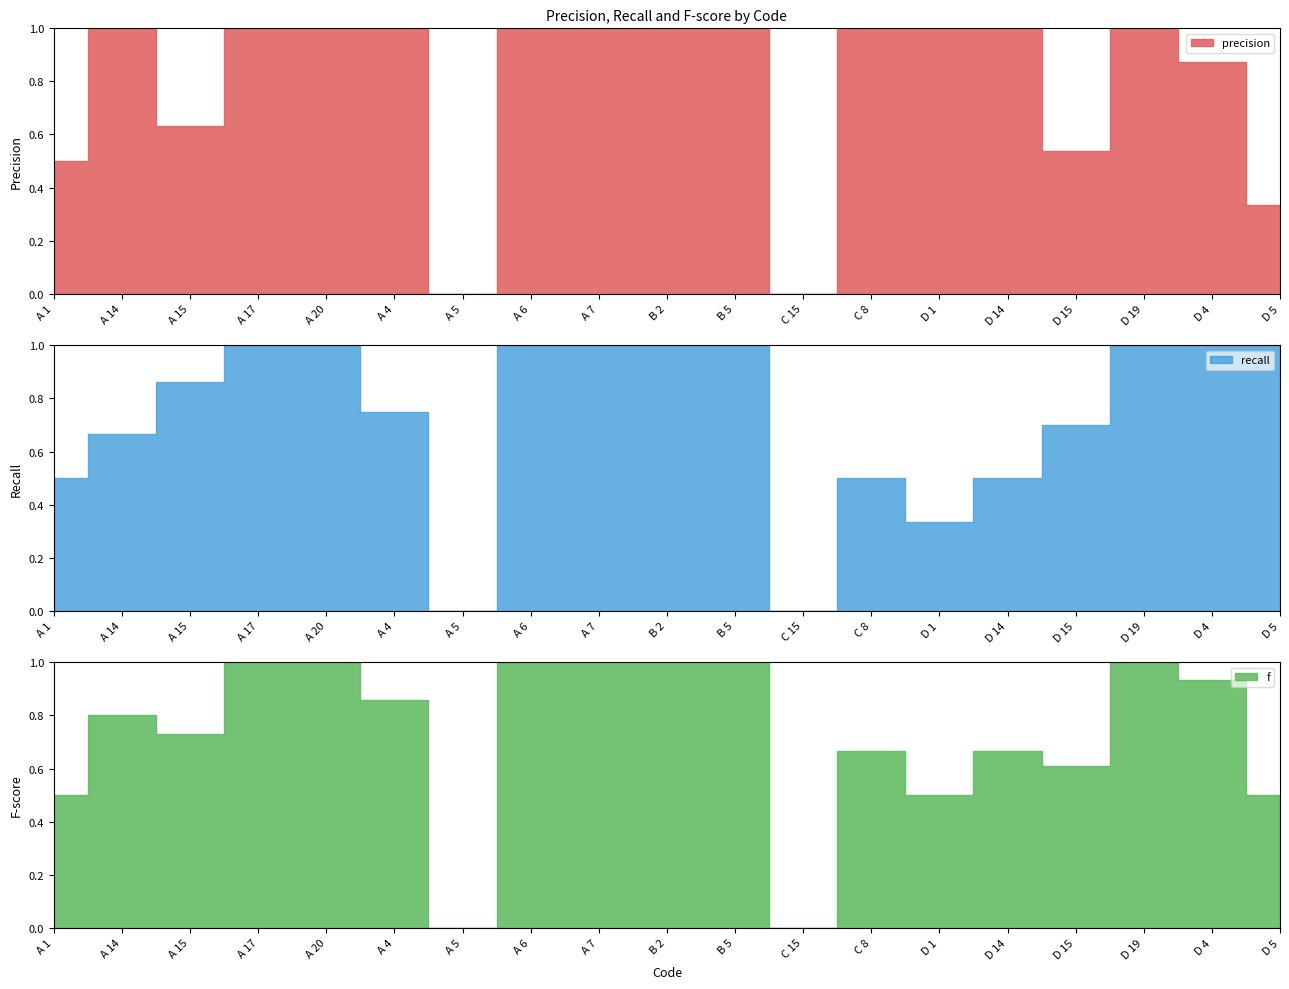

What is the spread (max minus min) of values at D 15?

0.2